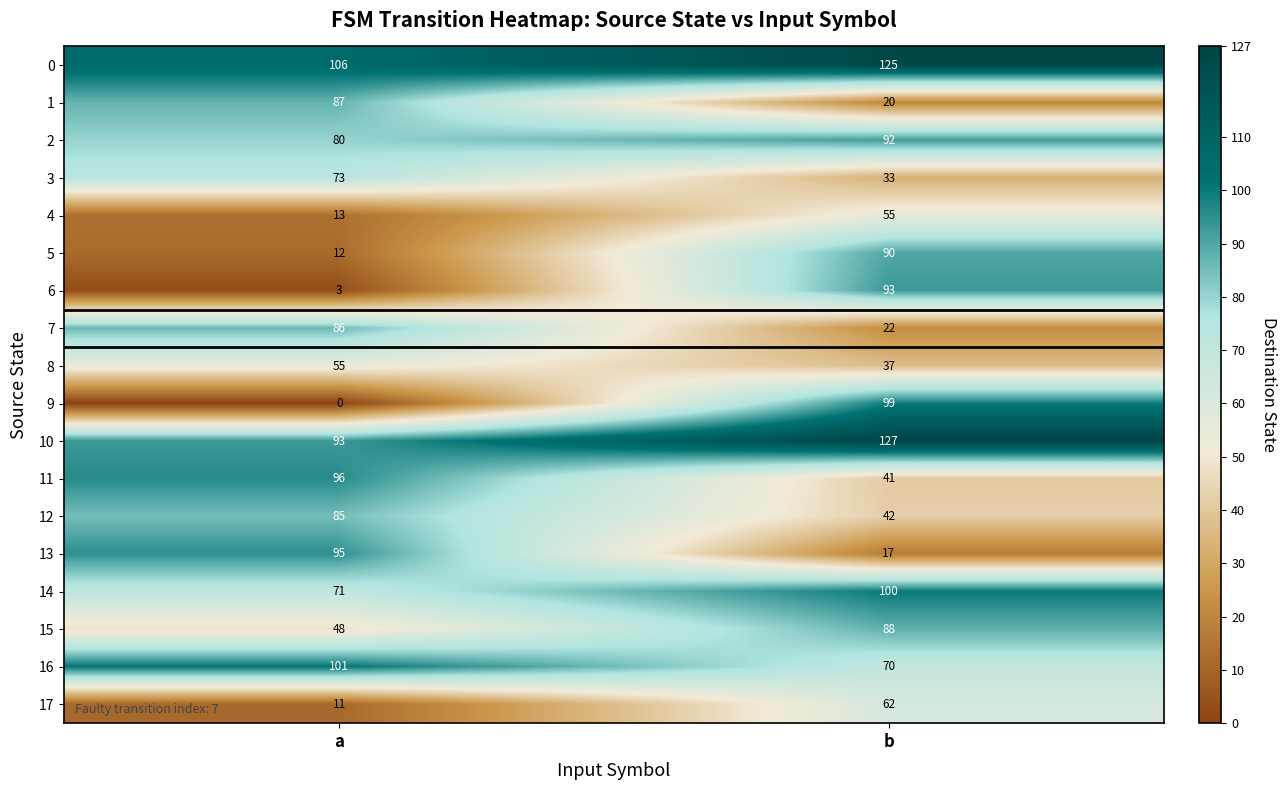

What is the difference between the 2 values at a and b?

12